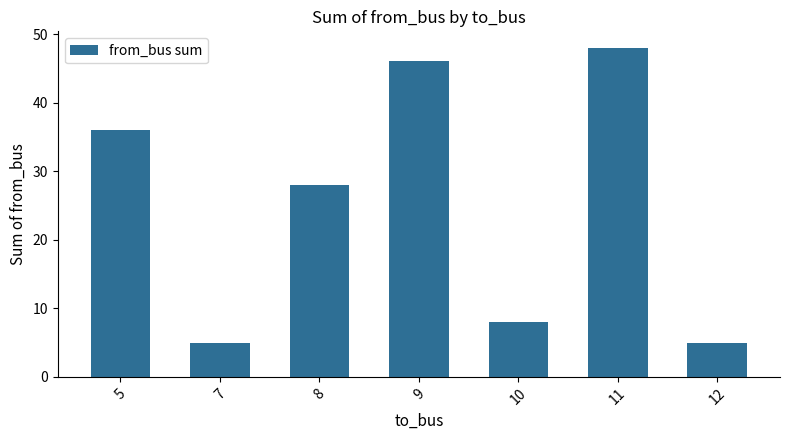

What is the greatest value displayed?

48